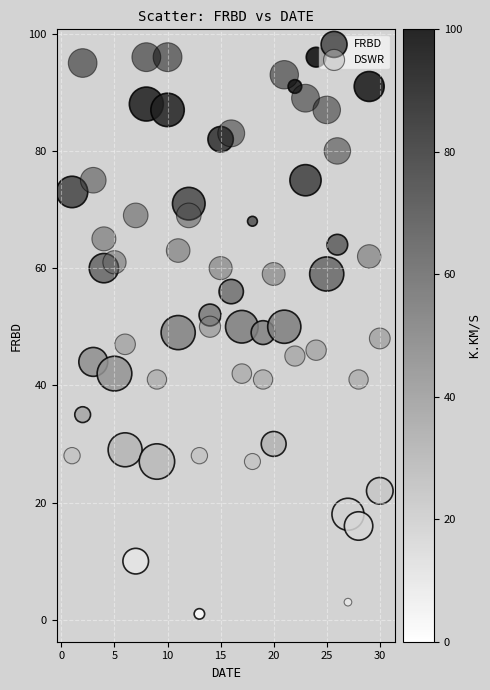

What is the X range (max minus min) for the scatter plot?

29